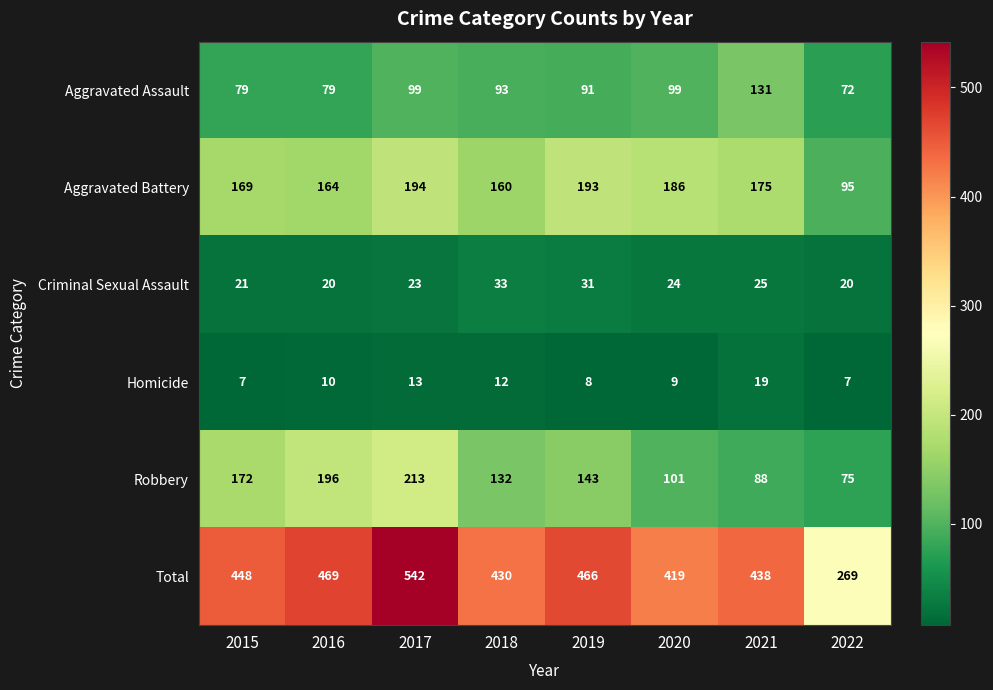

Rank the series by their maximum value, from highest to lowest.

Total, Robbery, Aggravated Battery, Aggravated Assault, Criminal Sexual Assault, Homicide